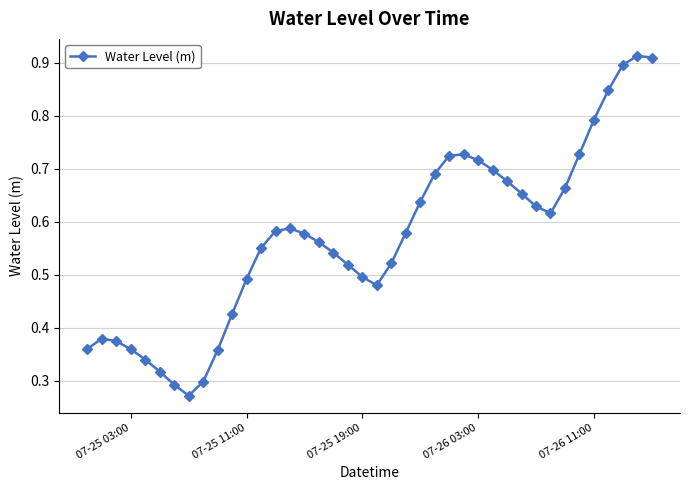

How many values are between 0 and 1?

40